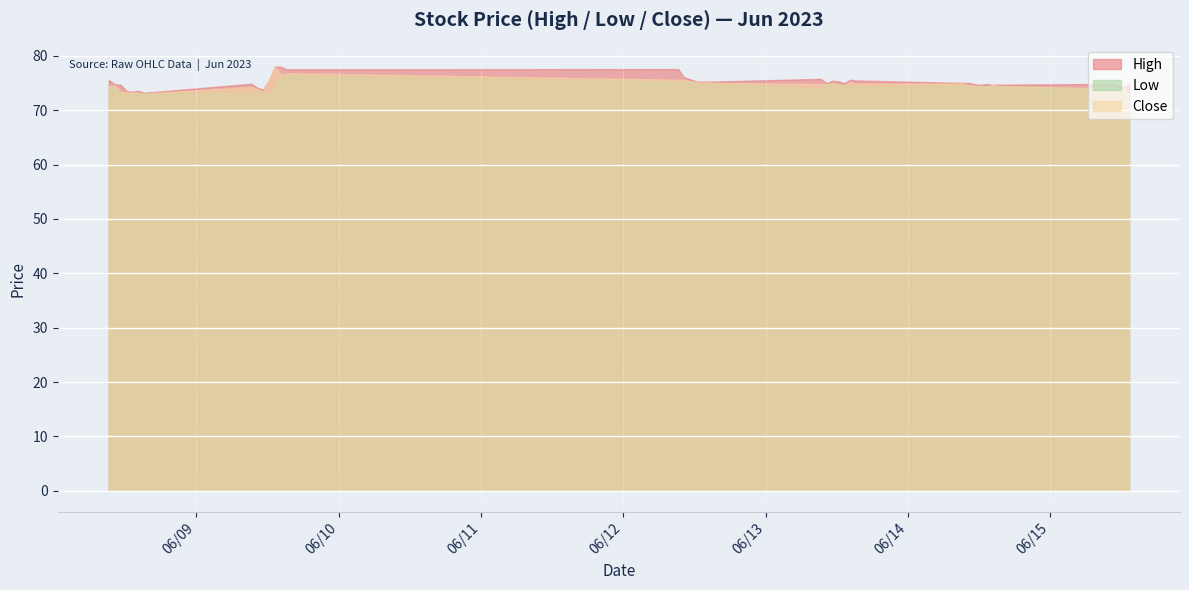

Between 2023-06-09 14:15 and 2023-06-13 10:15, which is larger?

2023-06-09 14:15